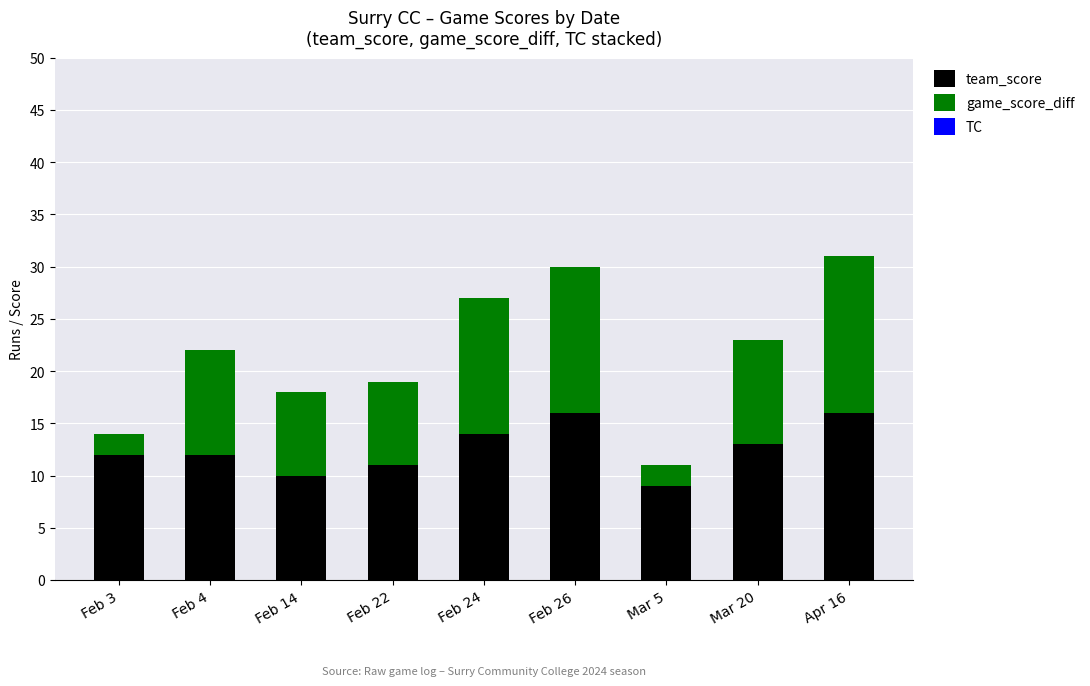

What is the difference between the team_score values at Feb 3 and Mar 5?

3